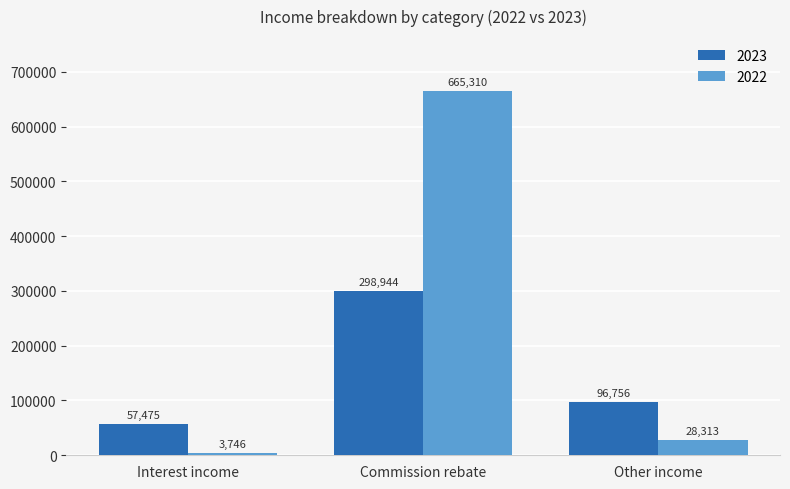

What is the label of the 3rd bar from the left?

Other income